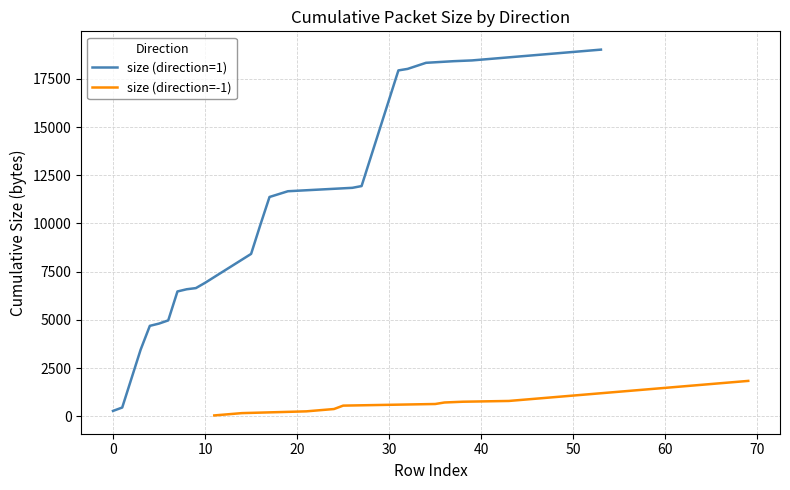

At which label does size (direction=1) reach its minimum?

0